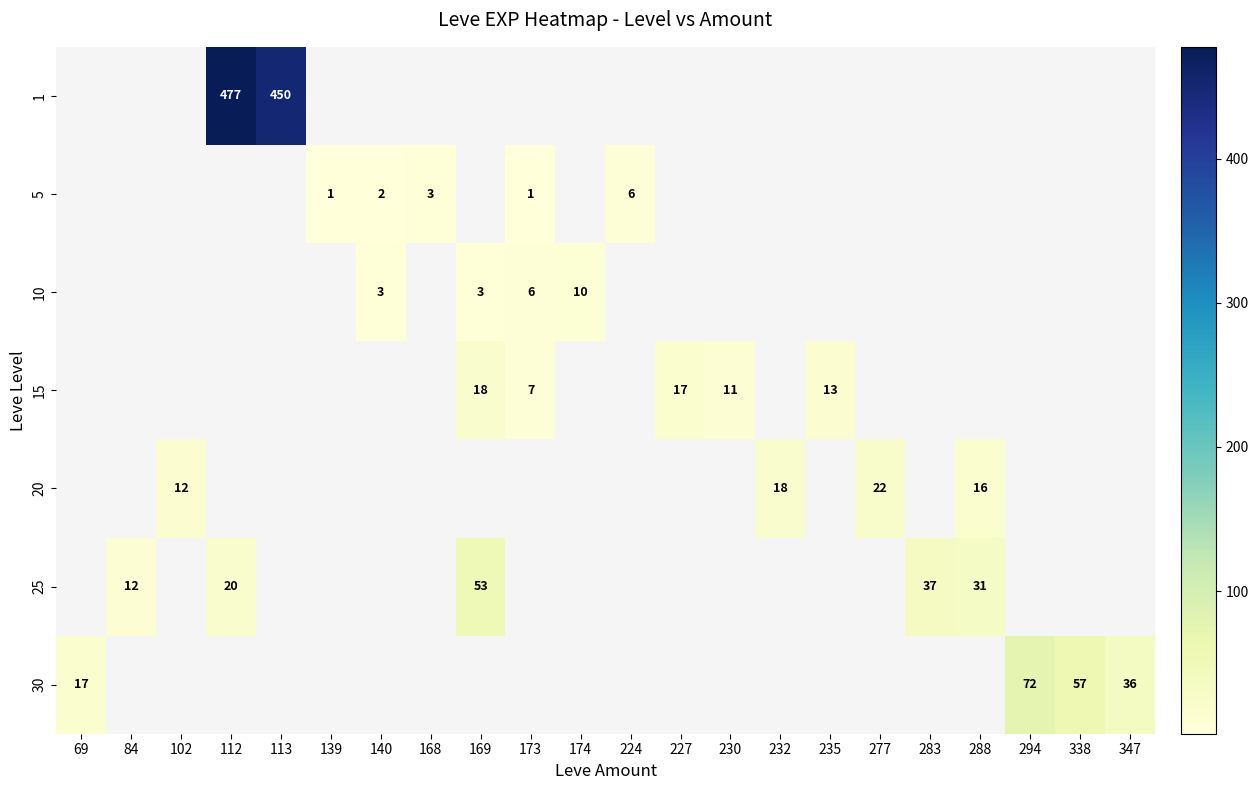

True or false: 5 has a value of 6.0 at 224.

True